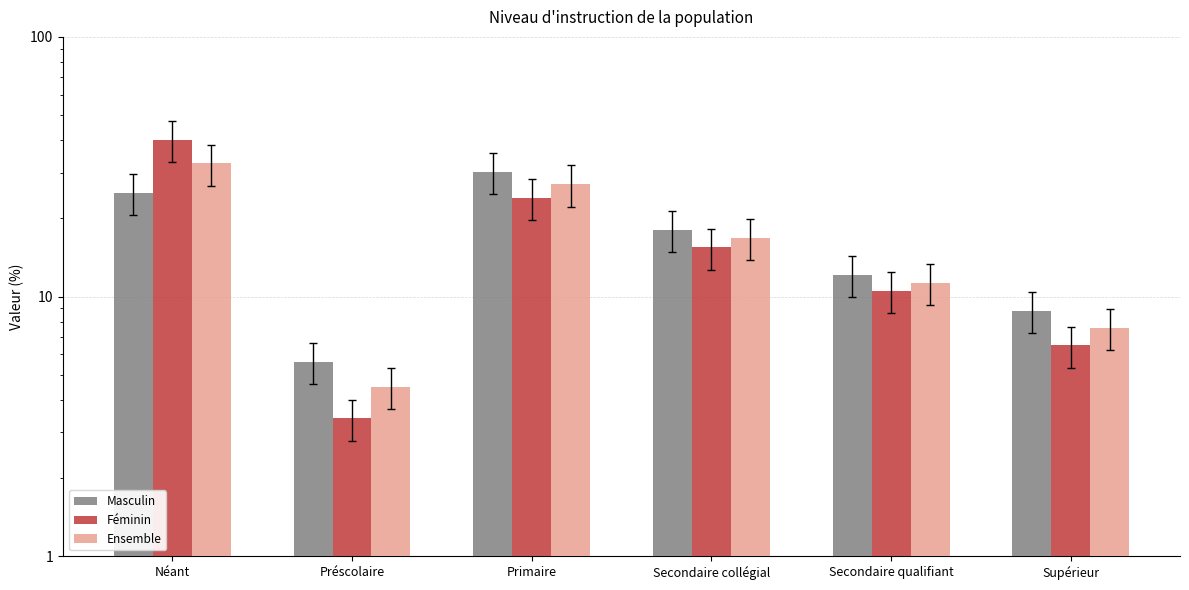

The Masculin series shows 7.2 at Secondaire collégial. True or false?

False